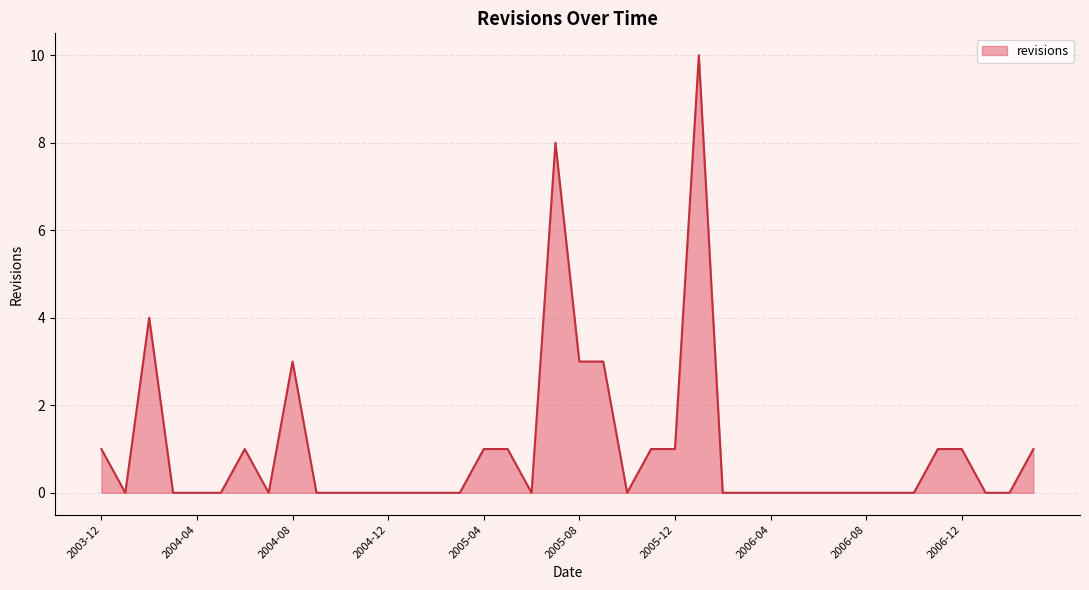

How many lines are shown in the chart?

1